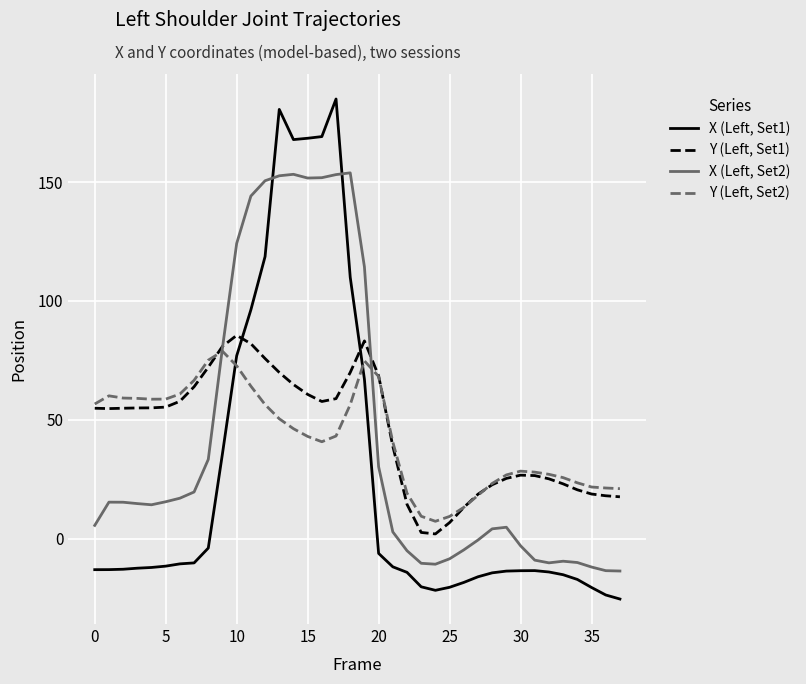

What is the greatest value displayed?

185.0